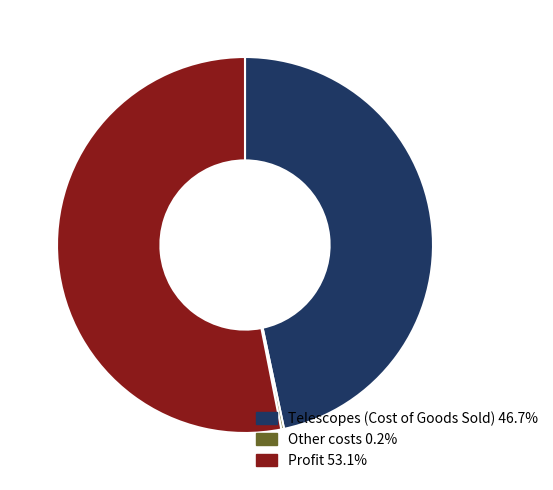

Which has a higher value, Profit or Telescopes (Cost of Goods Sold)?

Profit